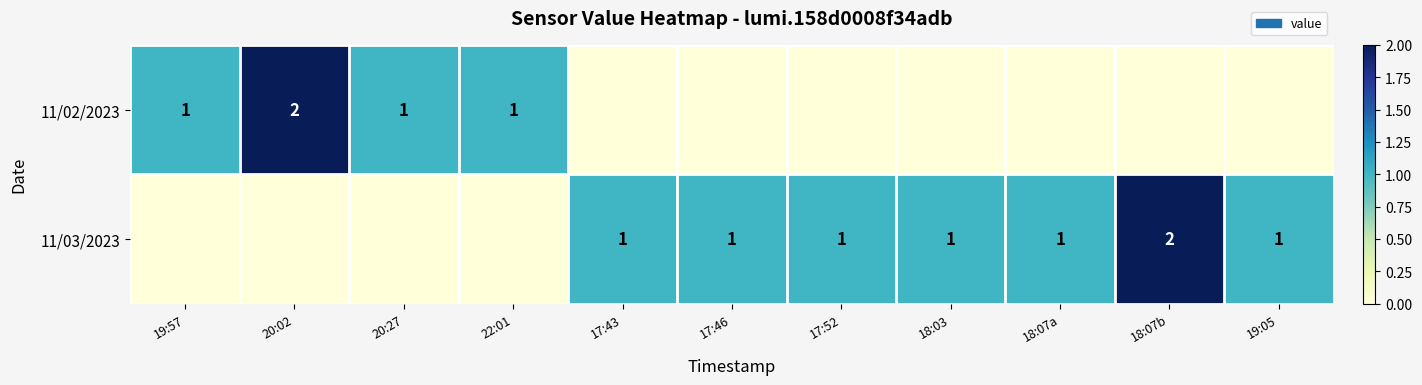

What is the greatest value displayed?

2